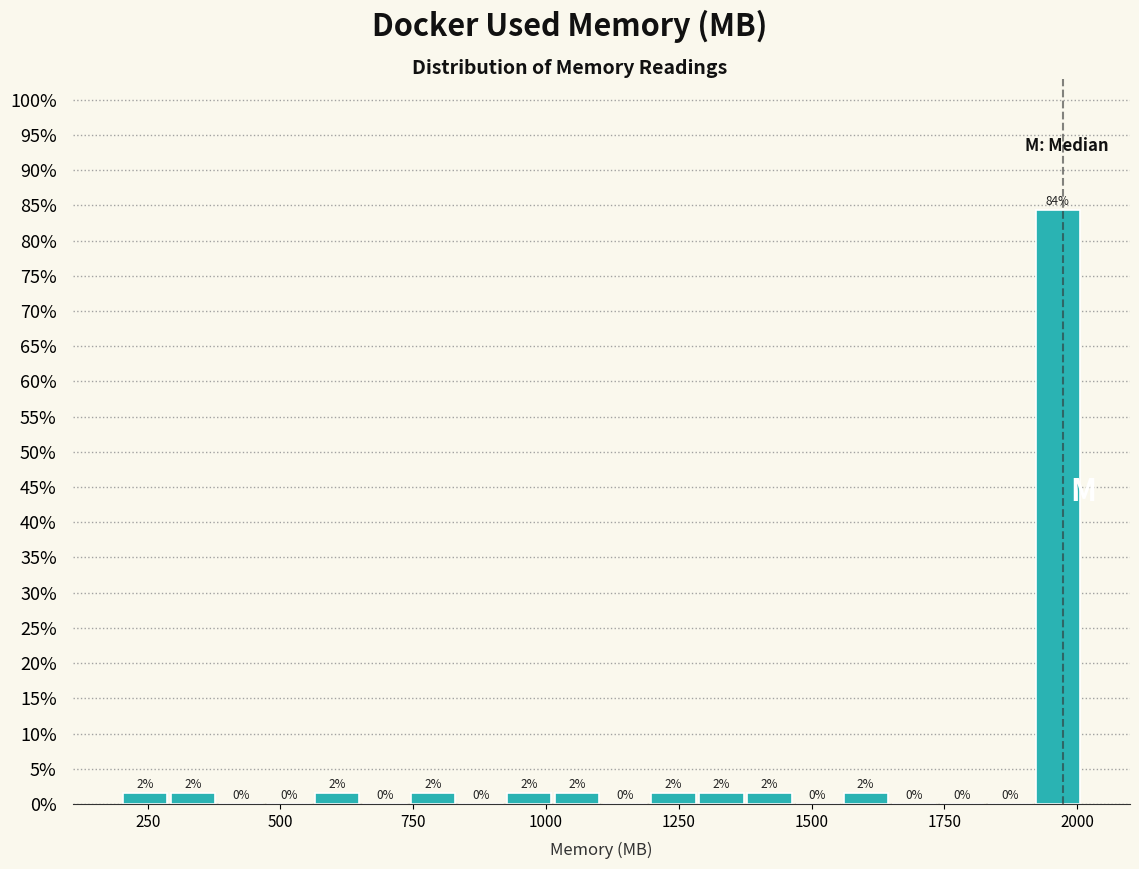

Read against the x-axis, roughly where is the centre of the tallest bar?

1950